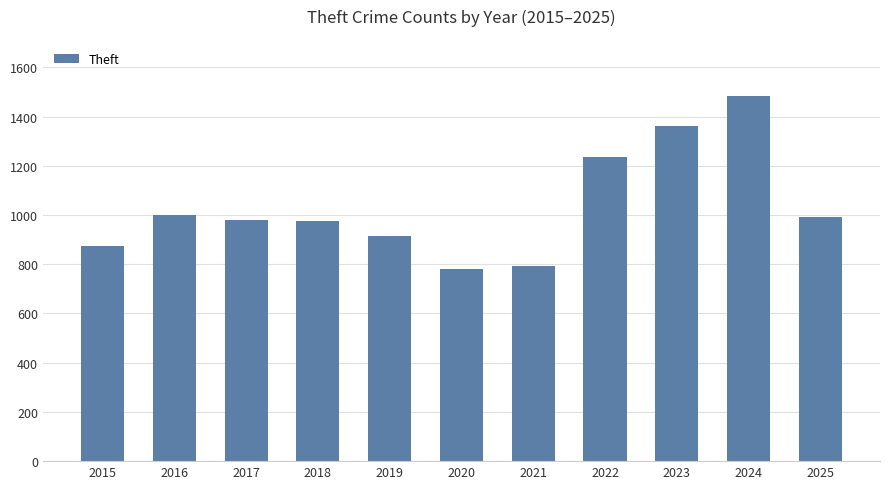

Which has a higher value, 2021 or 2024?

2024